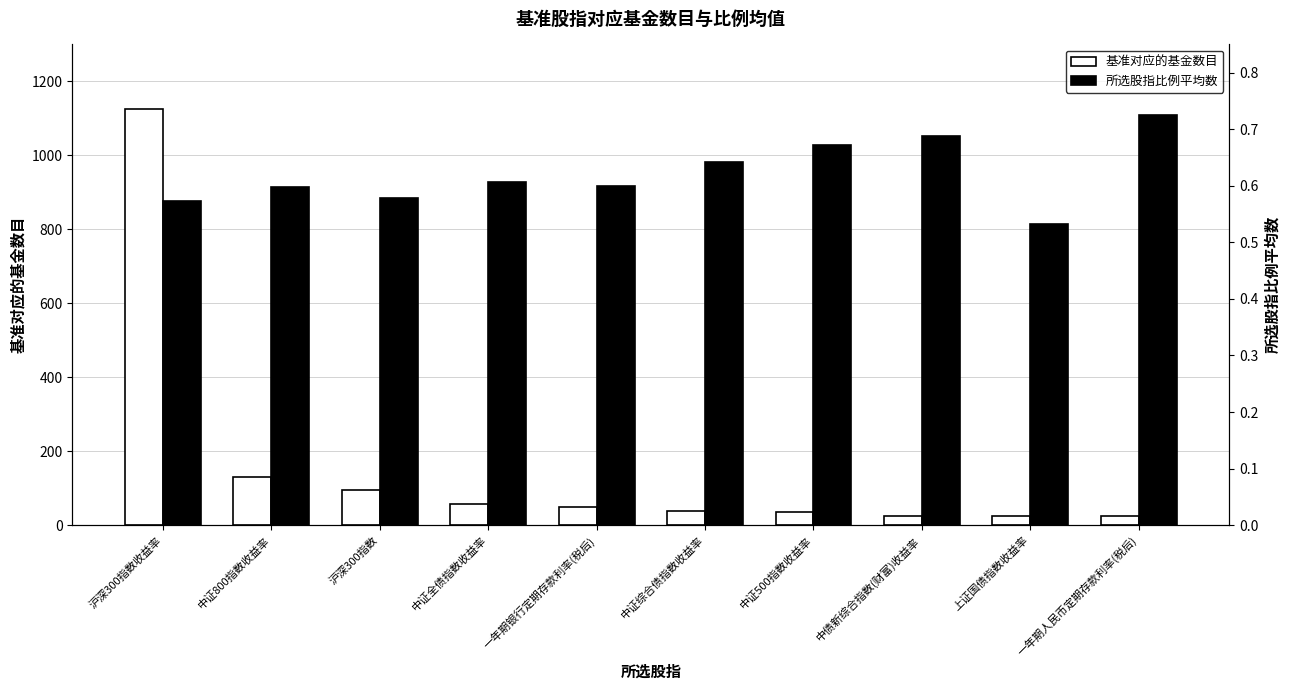

Reading right to left, list all the values displayed in this chart.

基准对应的基金数目: 24.0	24.0	26.0	35.0	39.0	49.0	56.0	95.0	131.0	1125.0
所选股指比例平均数: 0.7	0.5	0.7	0.7	0.6	0.6	0.6	0.6	0.6	0.6